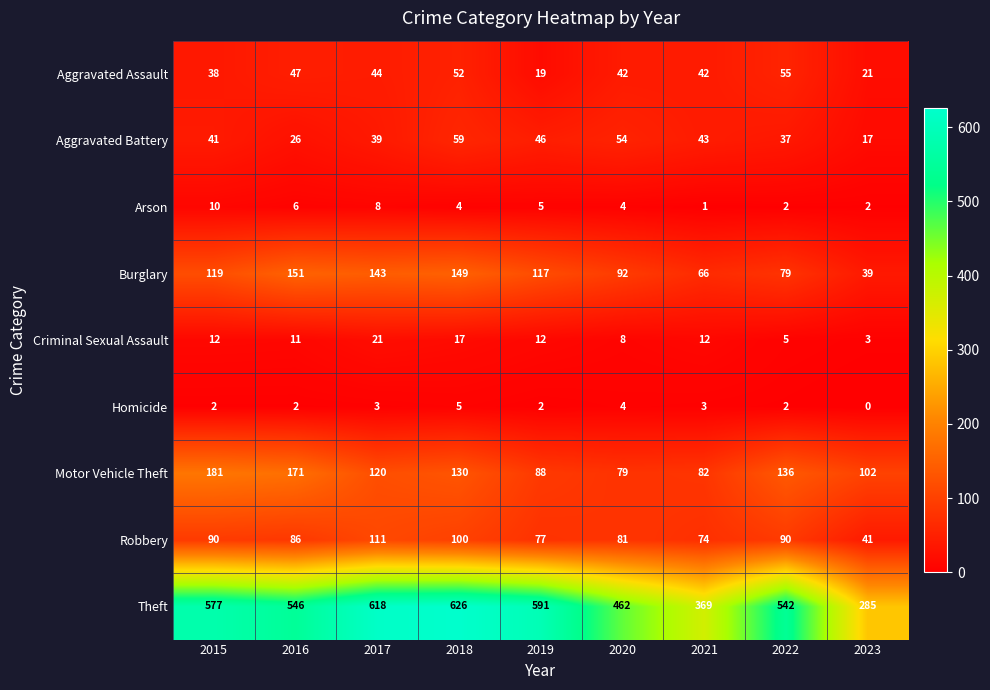

List the series in order of their peak value, lowest first.

Homicide, Arson, Criminal Sexual Assault, Aggravated Assault, Aggravated Battery, Robbery, Burglary, Motor Vehicle Theft, Theft